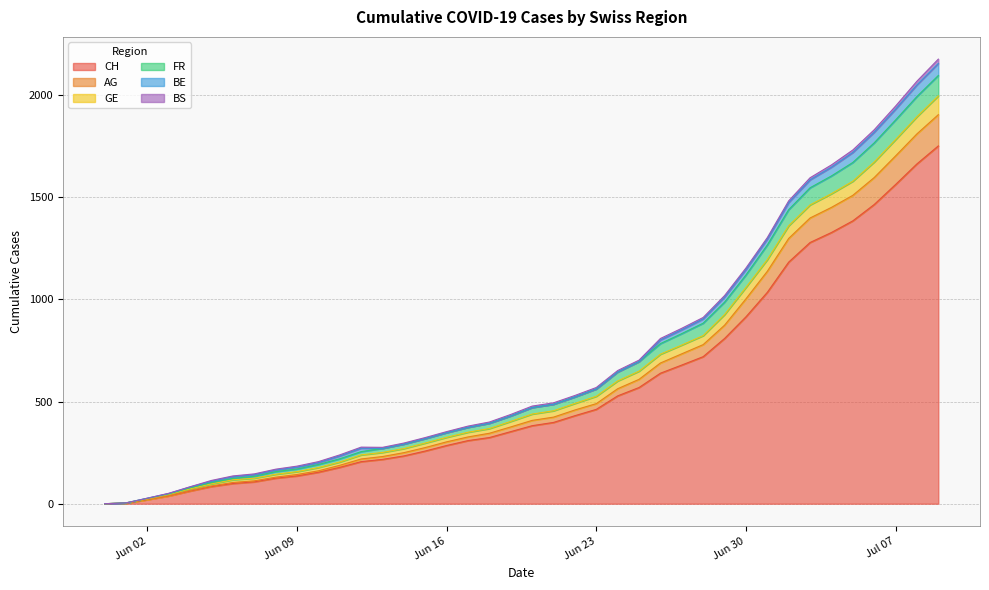

Does the chart display data point markers on the line(s)?

No